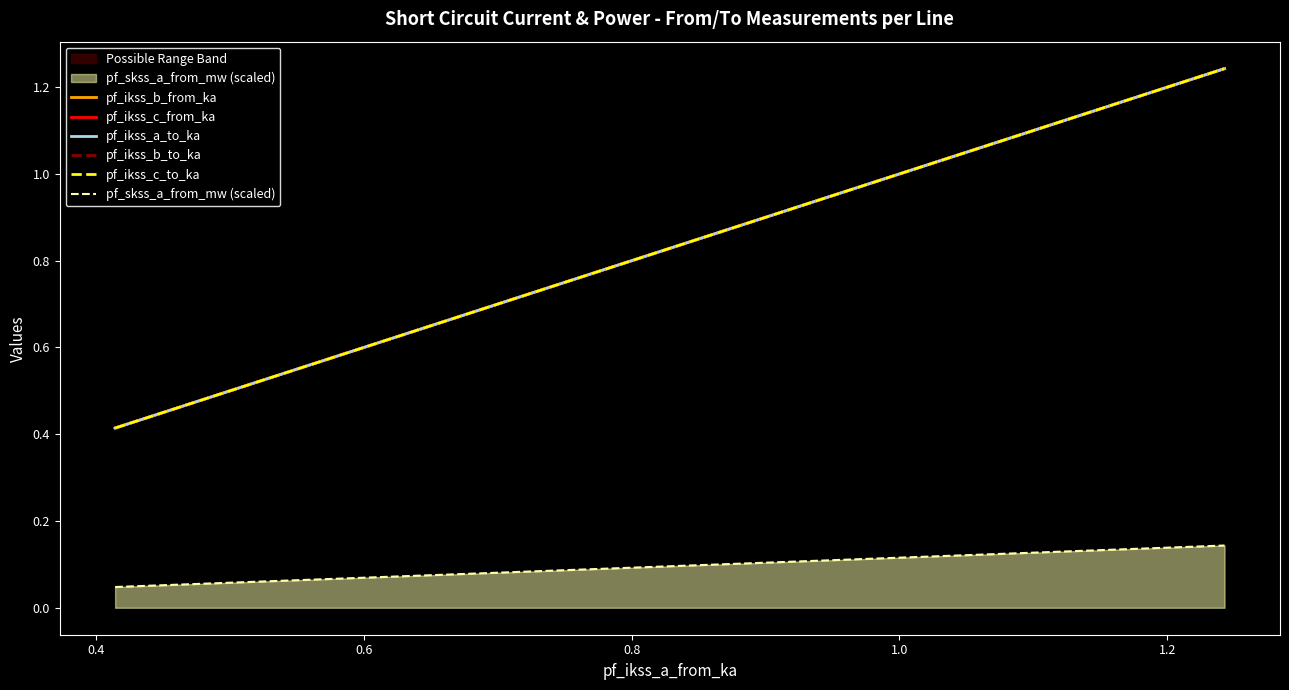

What is the highest value of the pf_ikss_b_to_ka series?

1.2